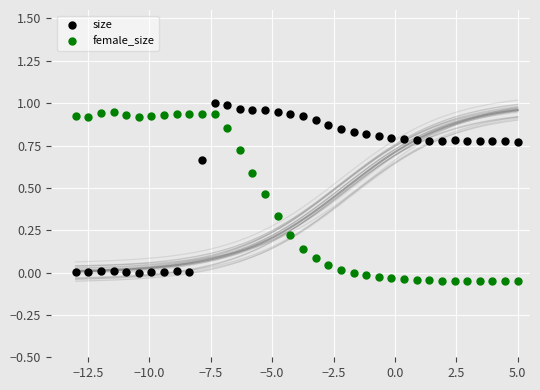

Which series contains the lowest Y value?

female_size